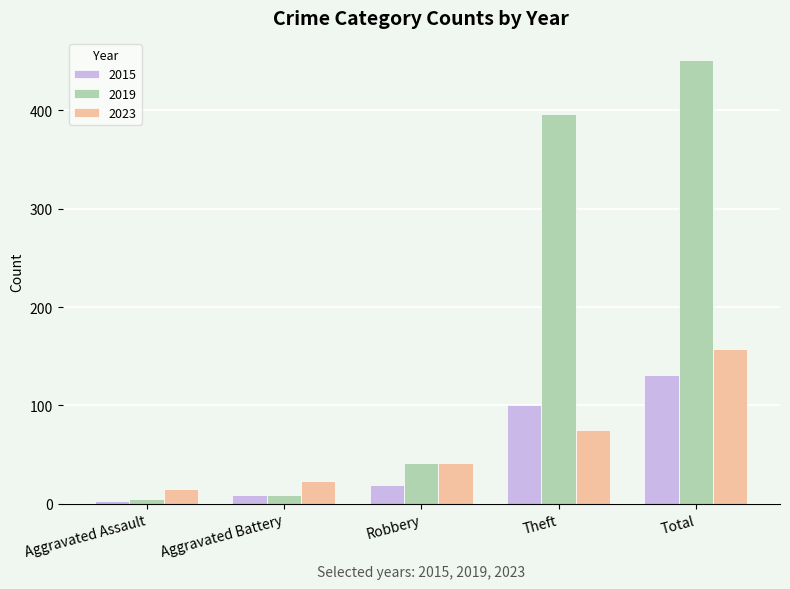

What is the difference between the highest and lowest values at Robbery?

22